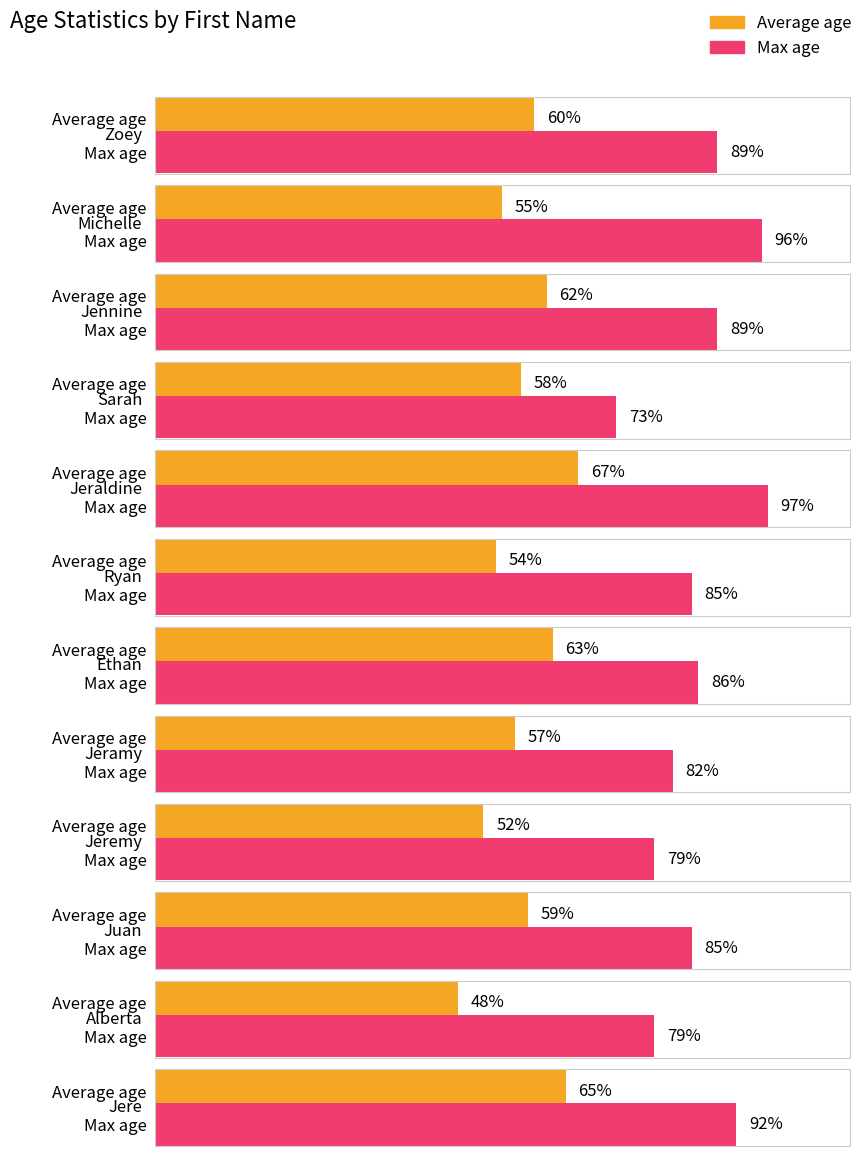

Where is Average age nearest to the value 57?

Jeramy